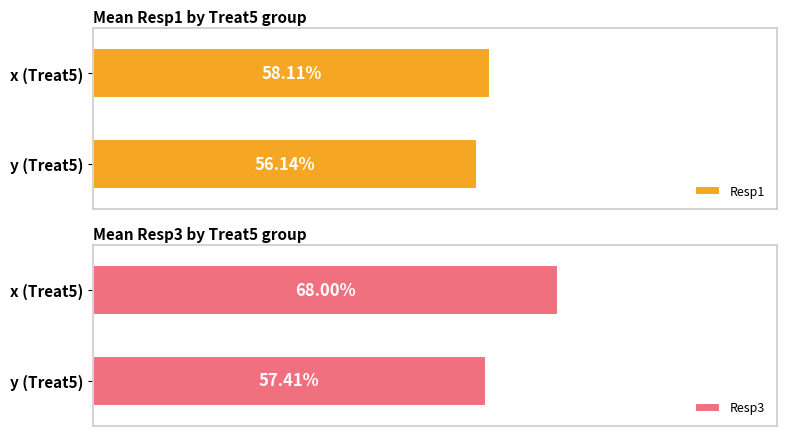

What is the difference between the highest and lowest values at x (Treat5)?

0.1